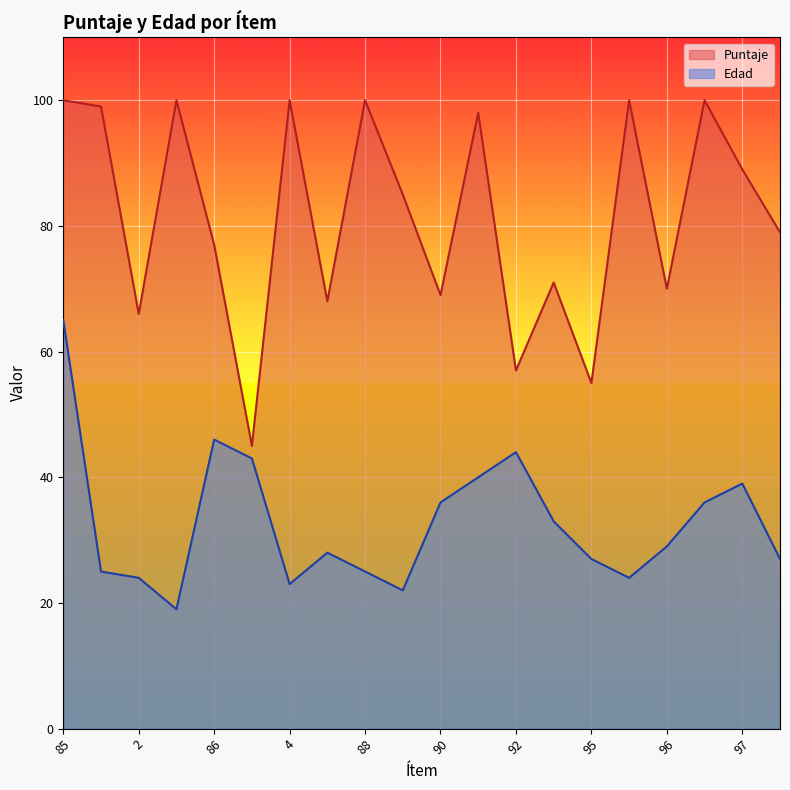

The Edad series shows 43 at 87. True or false?

True